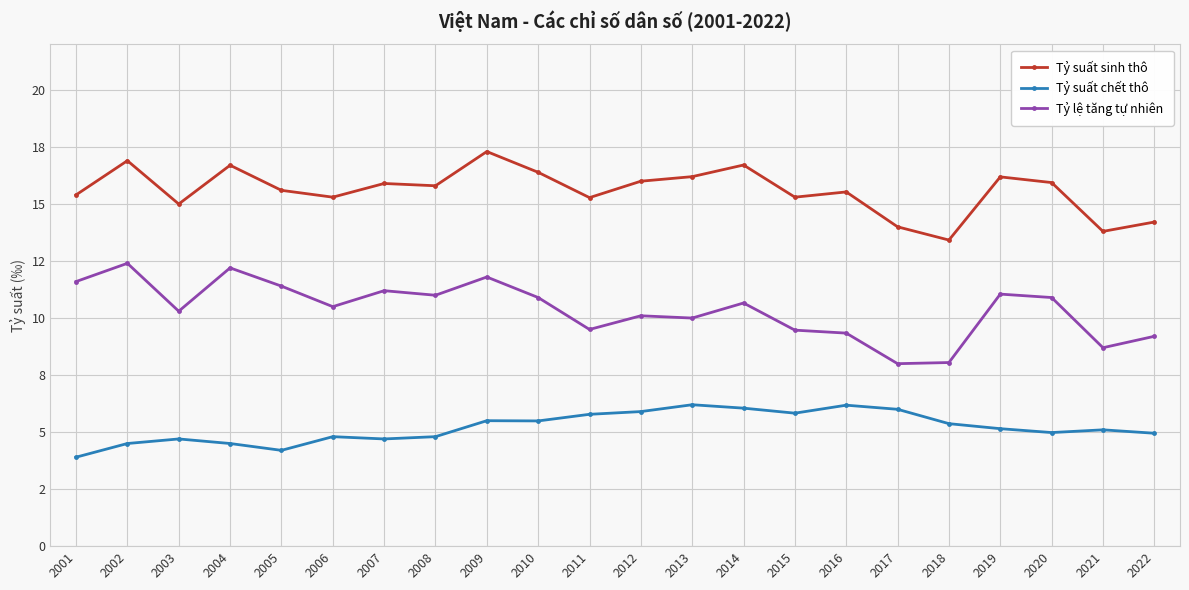

Rank the series by their maximum value, from lowest to highest.

Tỷ suất chết thô, Tỷ lệ tăng tự nhiên, Tỷ suất sinh thô